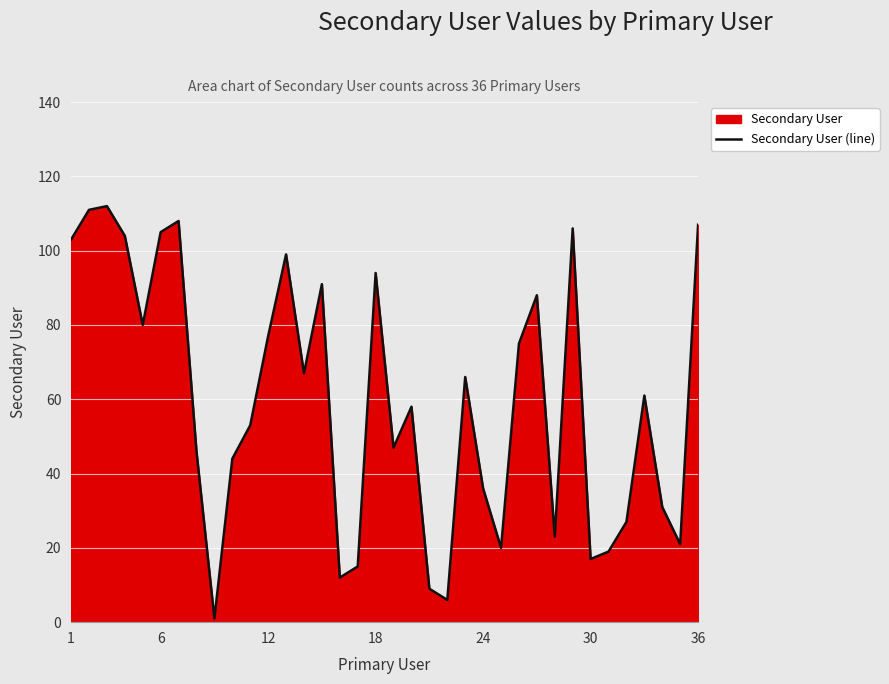

What is the value of the 5th point from the left?

80